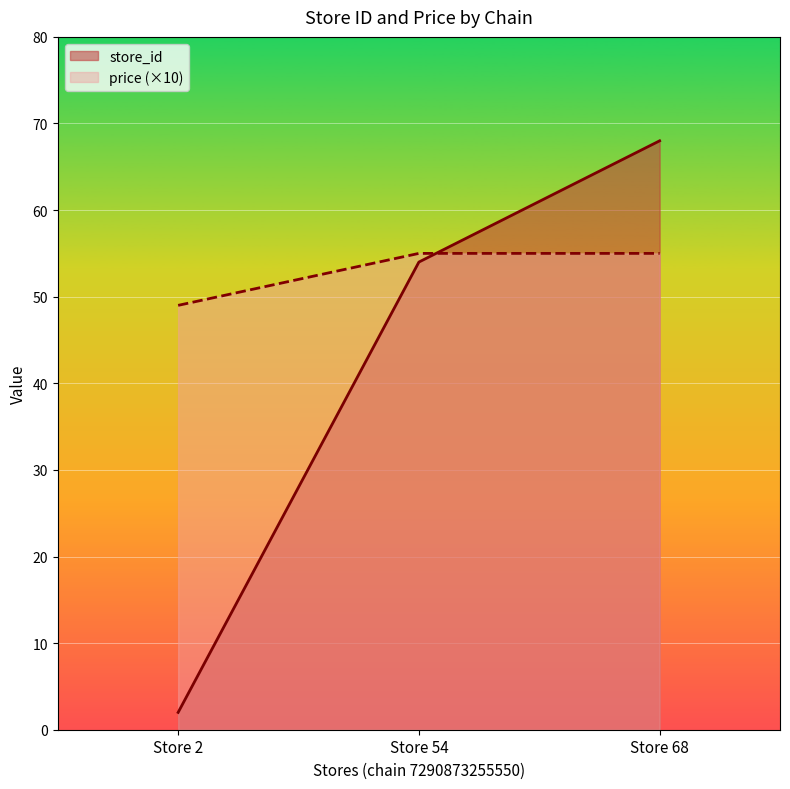

True or false: price has a value of 55 at Store 68.

True